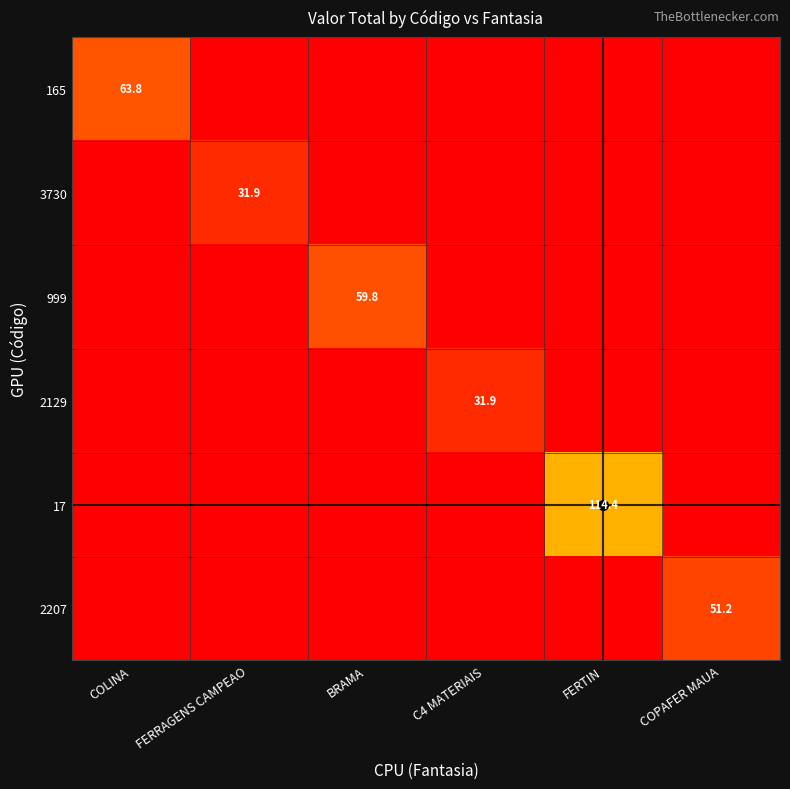

At how many categories does at least one series exceed 8?

6